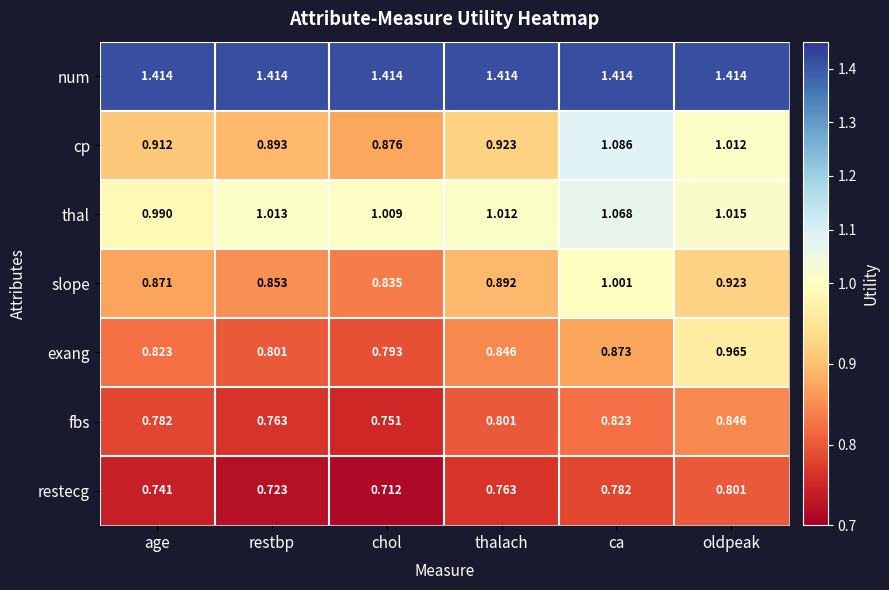

Which label corresponds to the smallest value in the chart?

chol